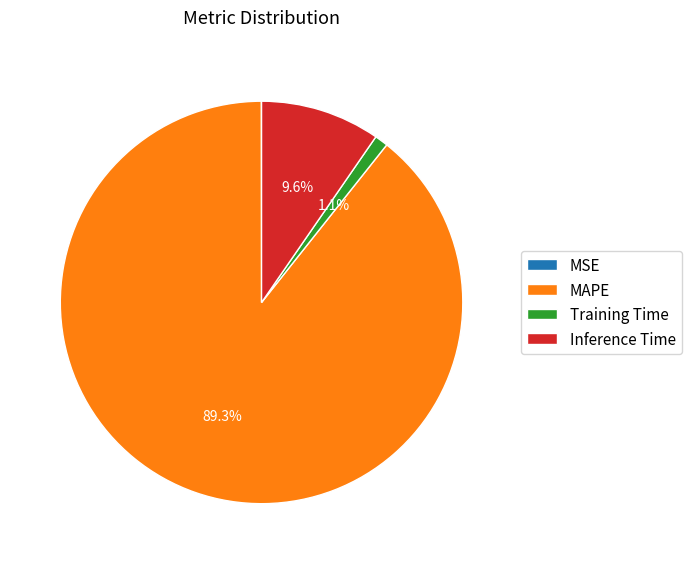

What is the total percentage of Training Time and Inference Time?

10.7%